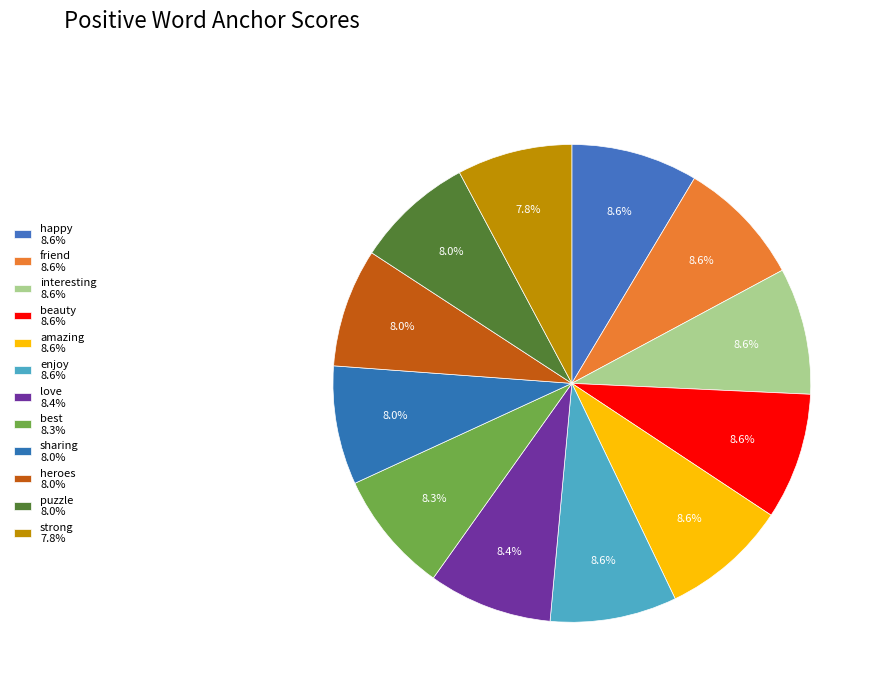

Is there any slice that represents more than half of the pie?

No